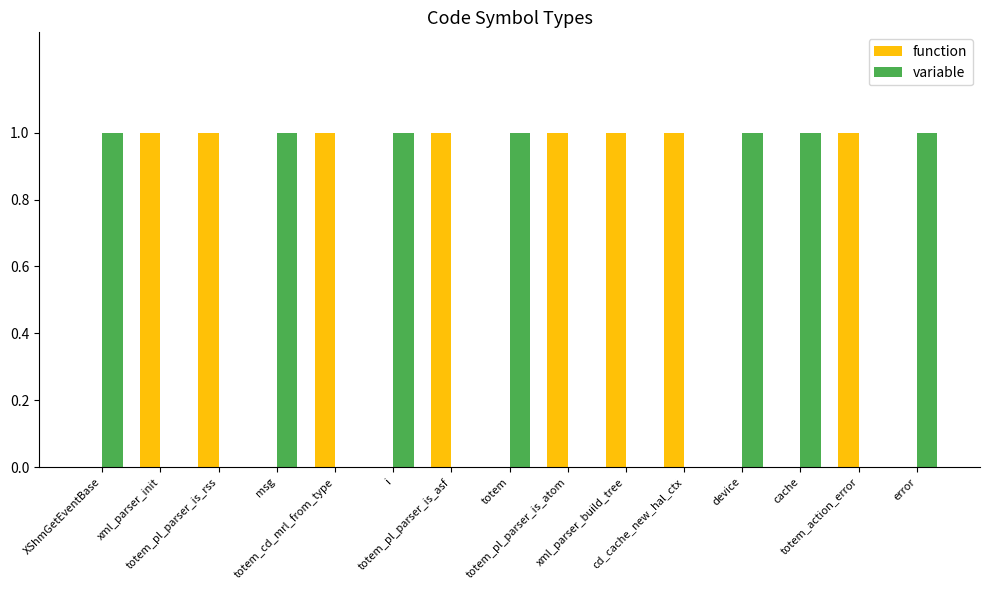

Where is variable nearest to the value 0?

xml_parser_init